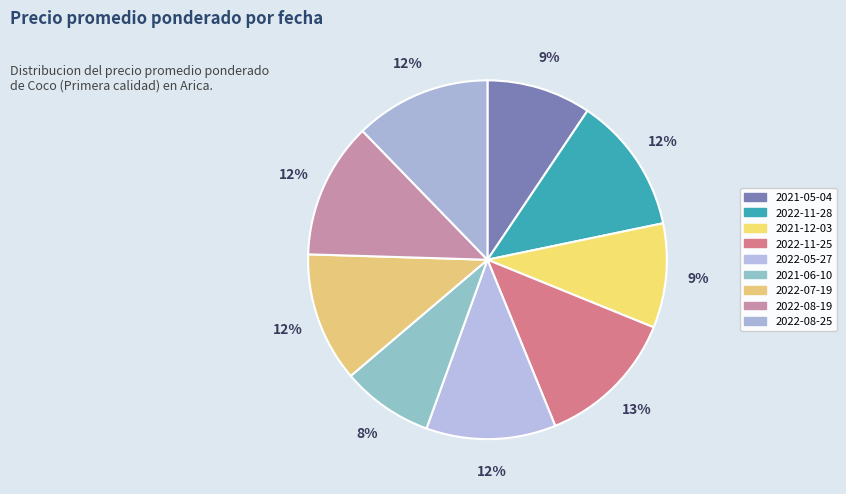

How many slices are in this pie chart?

9